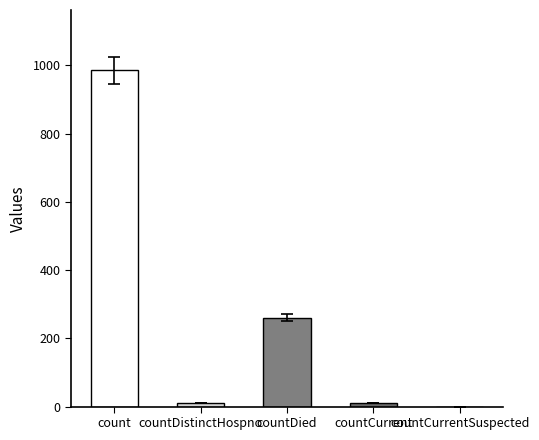

Is it true that the value at count is 985?

True